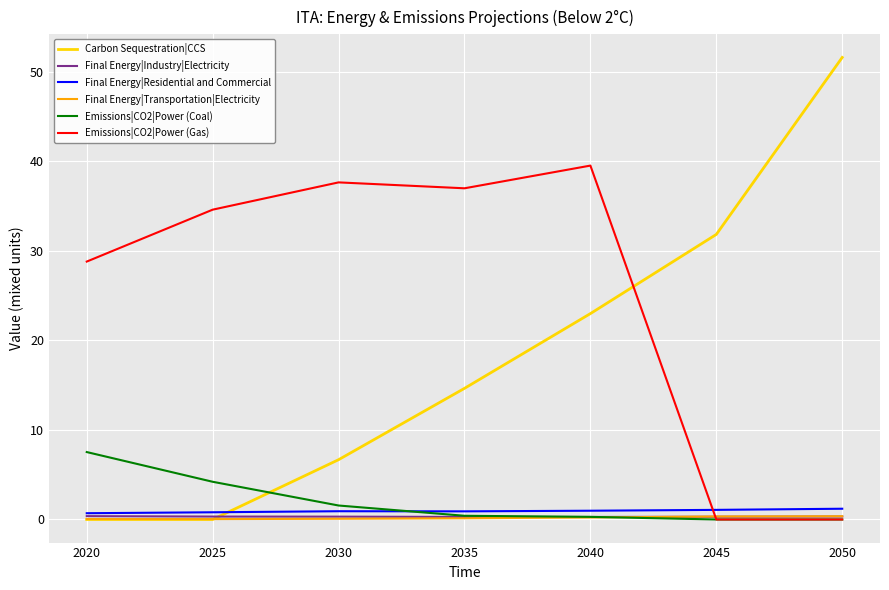

Where do Final Energy|Residential and Commercial and Carbon Sequestration|CCS first cross each other?

2025 and 2030